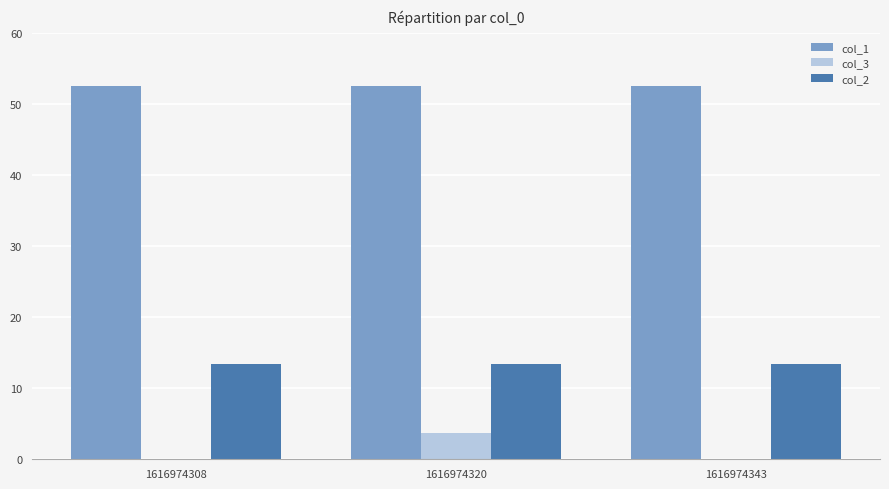

Is the value of col_1 at 1616974343 greater than the value of col_3 at 1616974320?

Yes